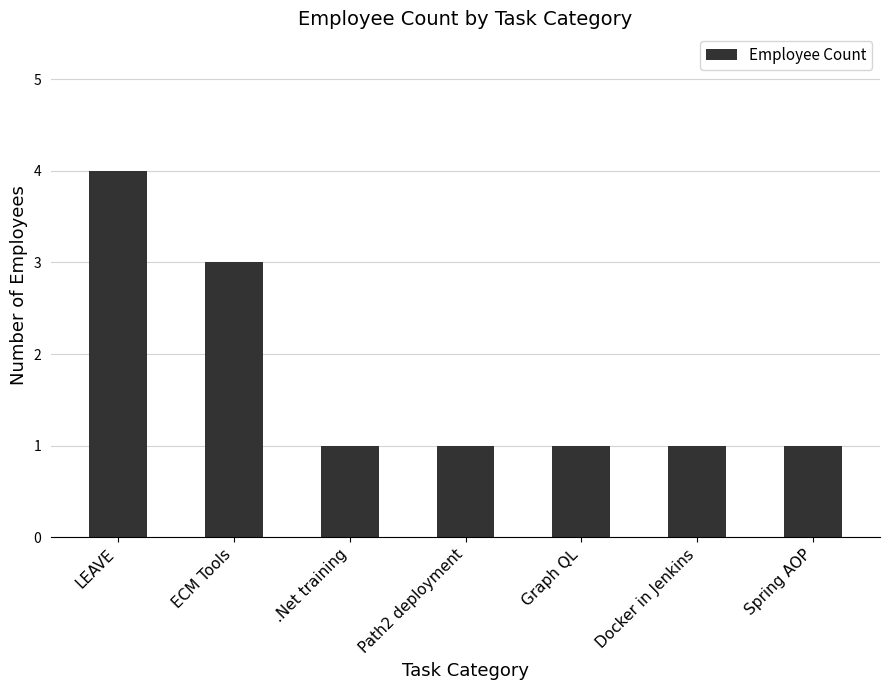

The chart shows a value of 2 at Spring AOP. True or false?

False